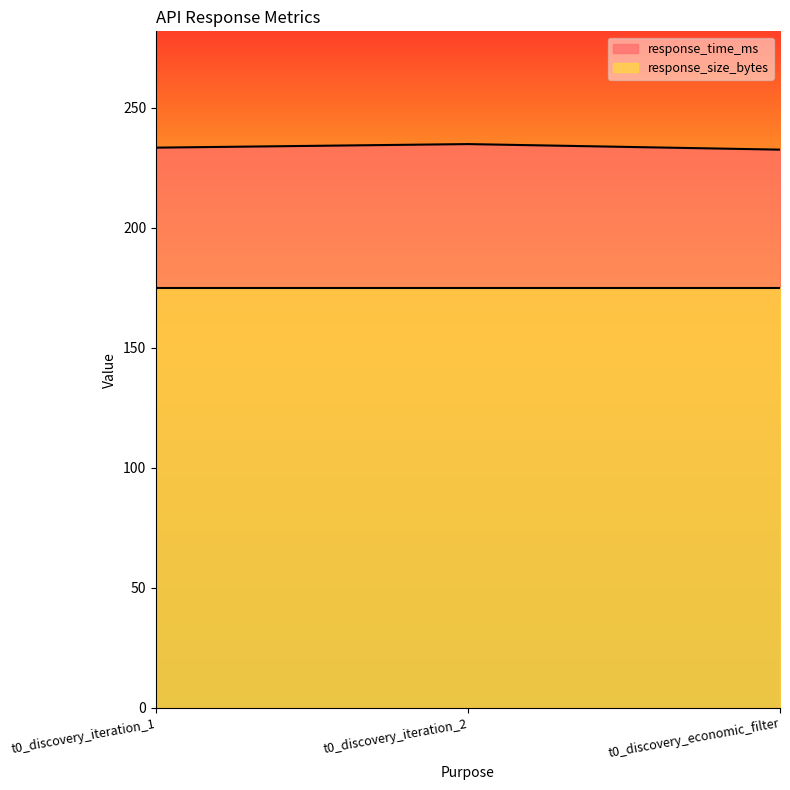

Reading left to right, extract all data points from this chart.

233.4	234.9	232.6